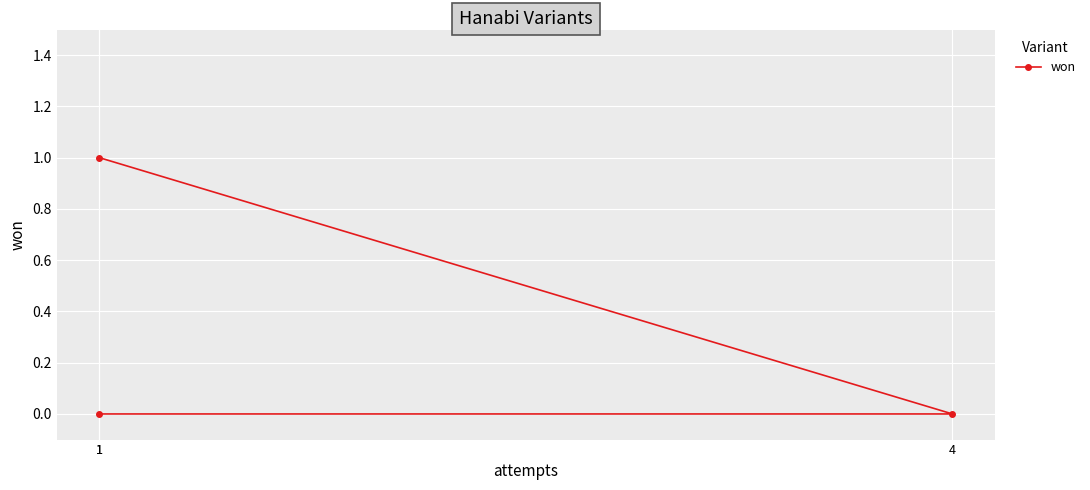

Reading left to right, list all the values displayed in this chart.

1=1	4=0	1=0